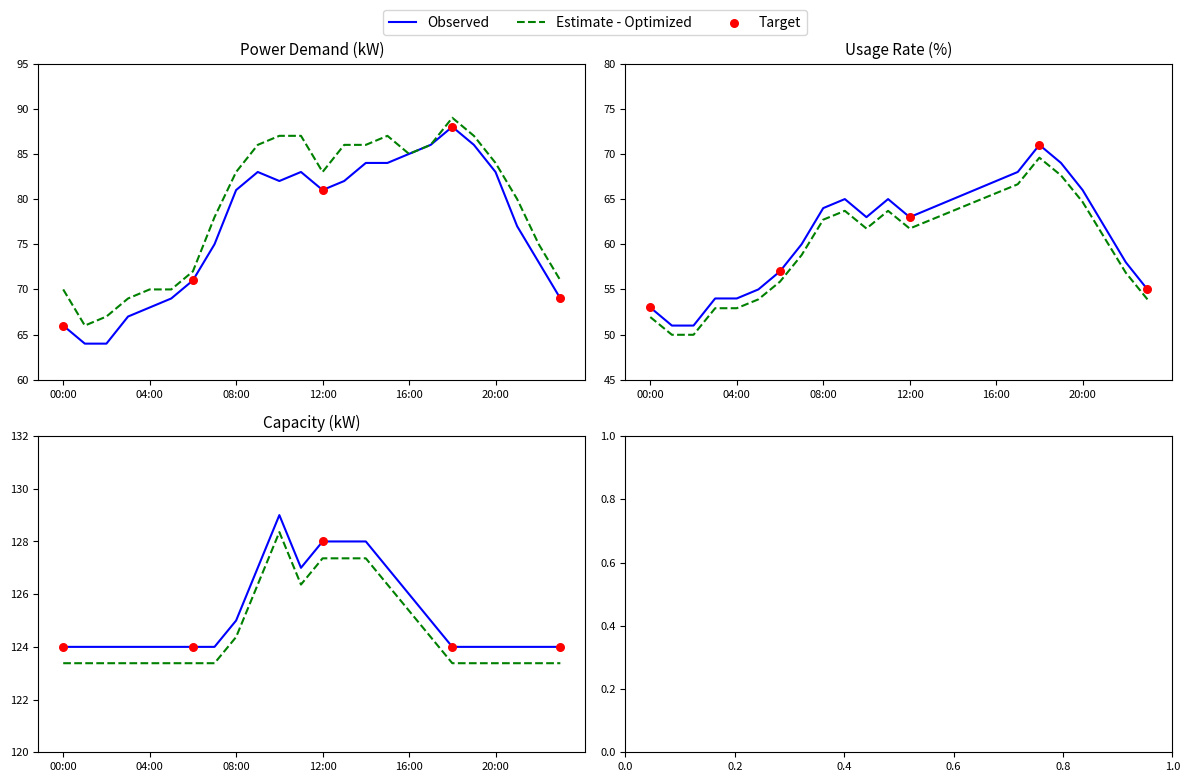

Which series has the largest Y range (max minus min)?

Observed